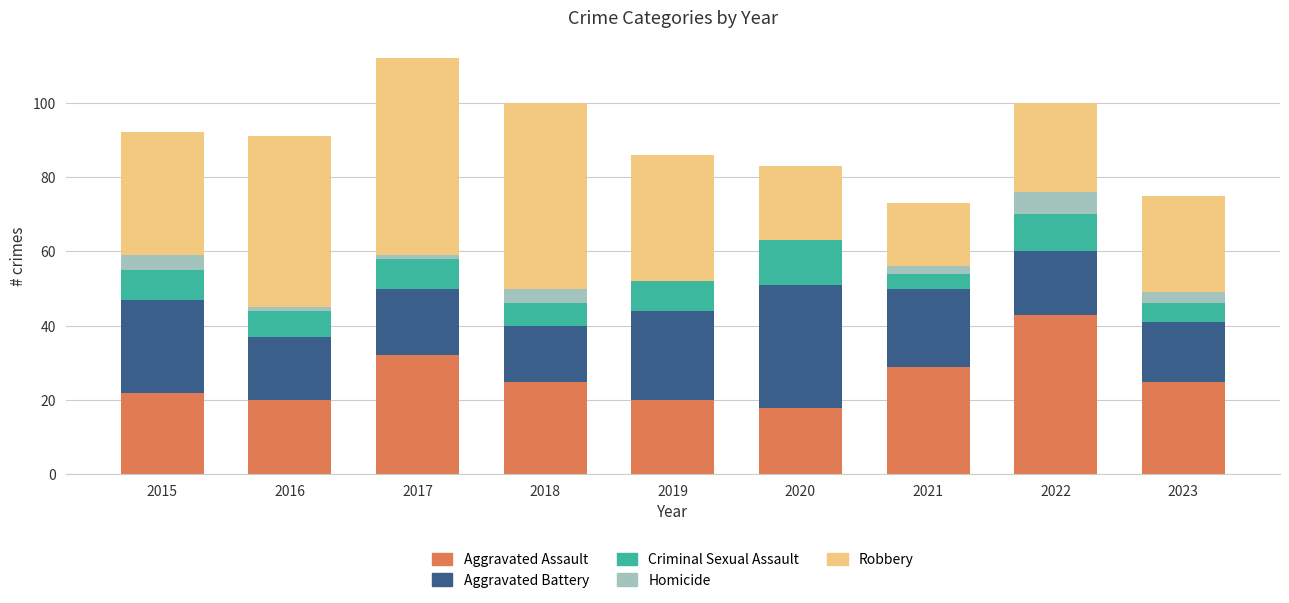

The Aggravated Assault series shows 43 at 2022. True or false?

True